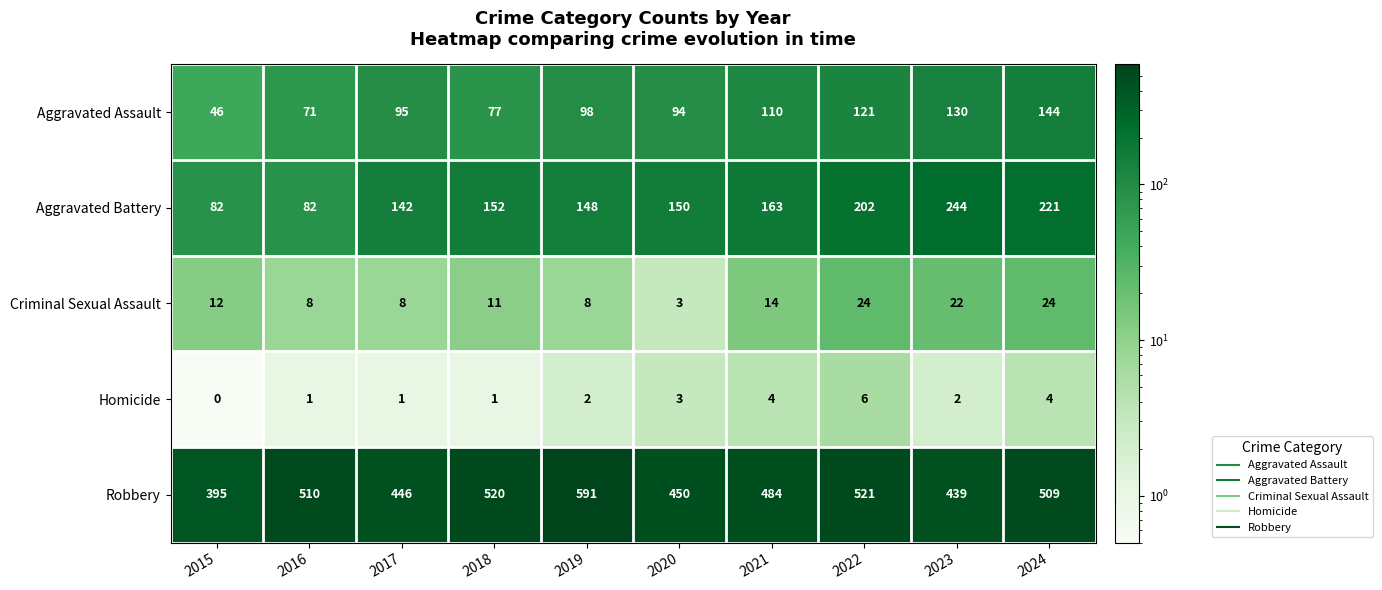

How many distinct data groups are displayed?

5